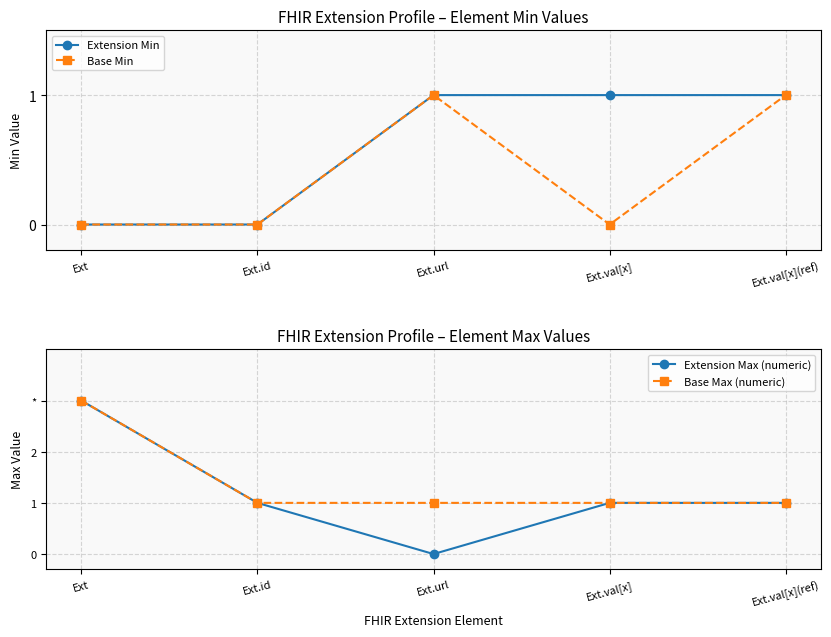

Is the value of Extension Max (numeric) at Ext.val[x] greater than the value of Base Min at Ext.url?

No